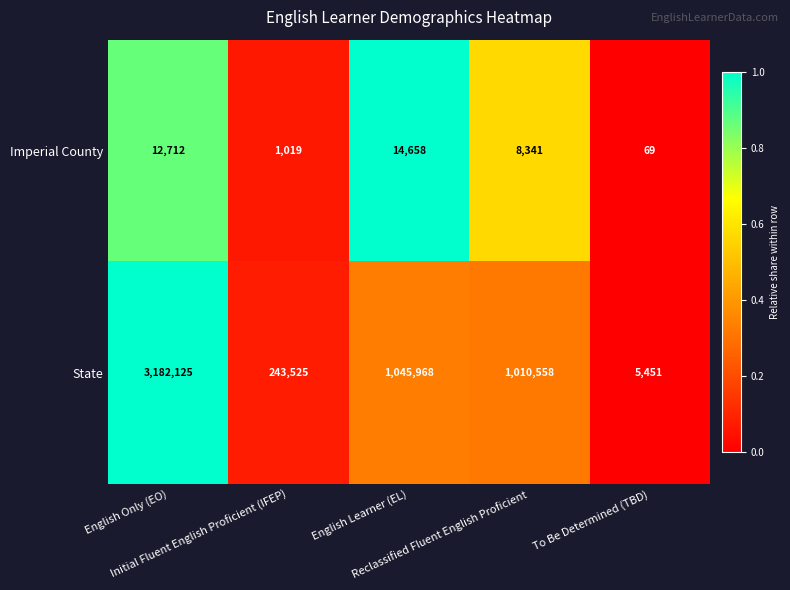

What is the difference between the maximum and second lowest values in the Imperial County series?

13639